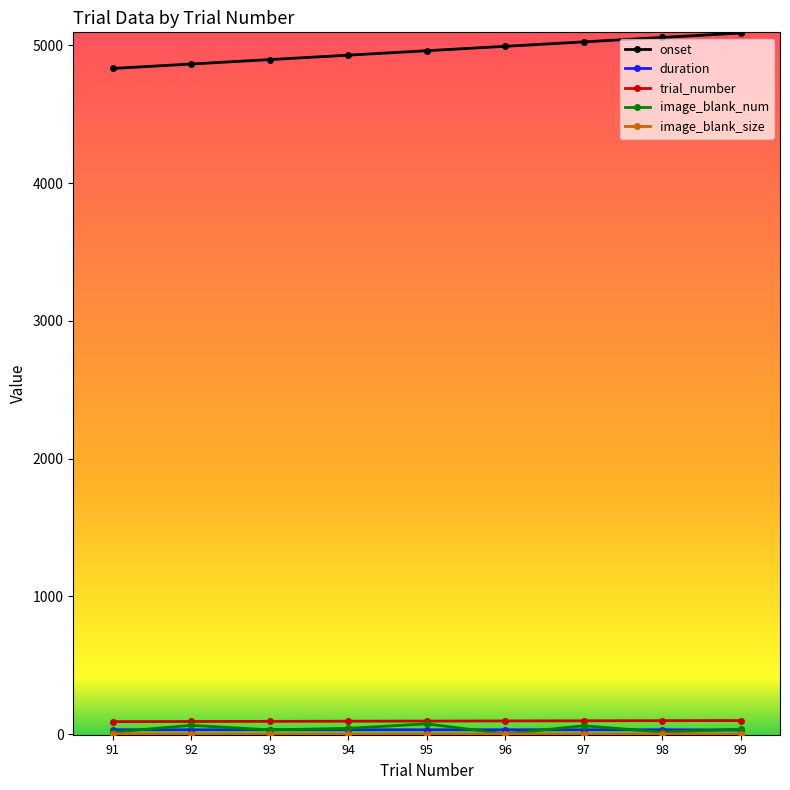

The value of onset at 92 is 7196.3. True or false?

False